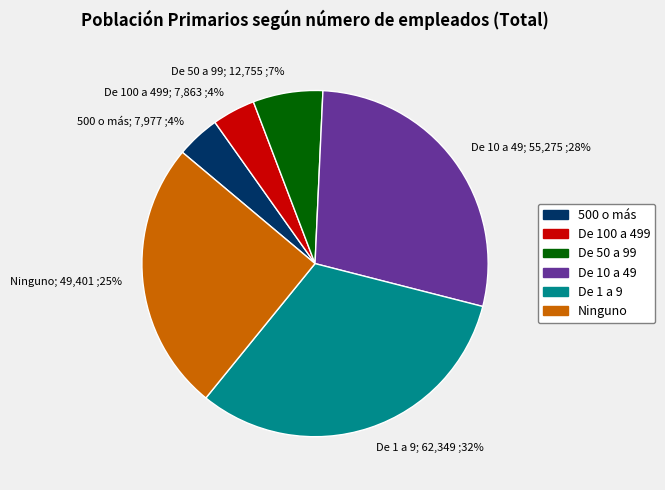

The De 1 a 9 slice represents 32% of the pie. True or false?

True